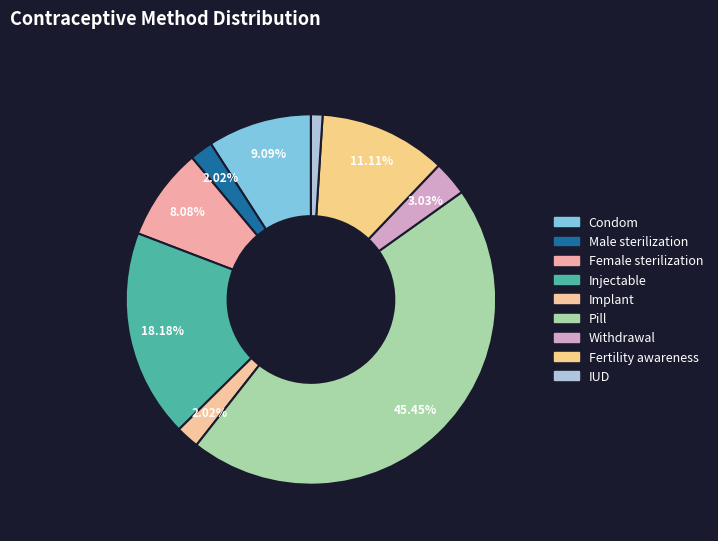

What is the total percentage of Implant and Condom?

11.1%